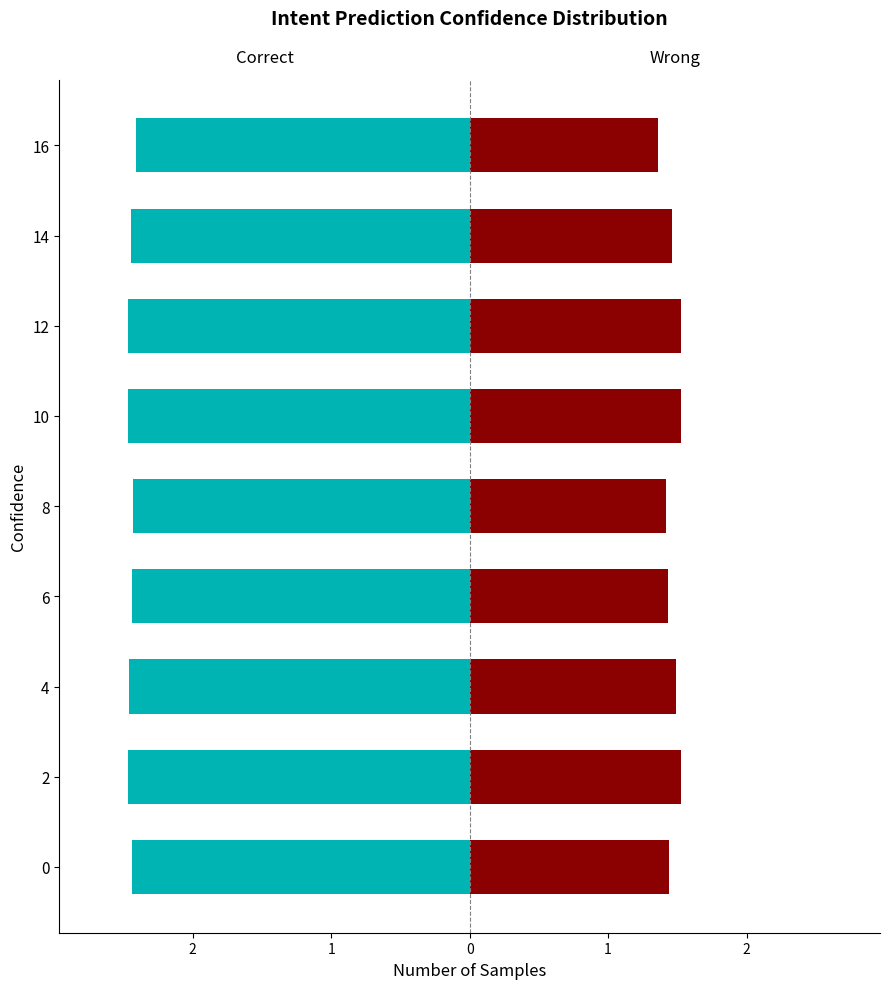

What is the difference between the maximum and minimum values in the Correct series?

0.1